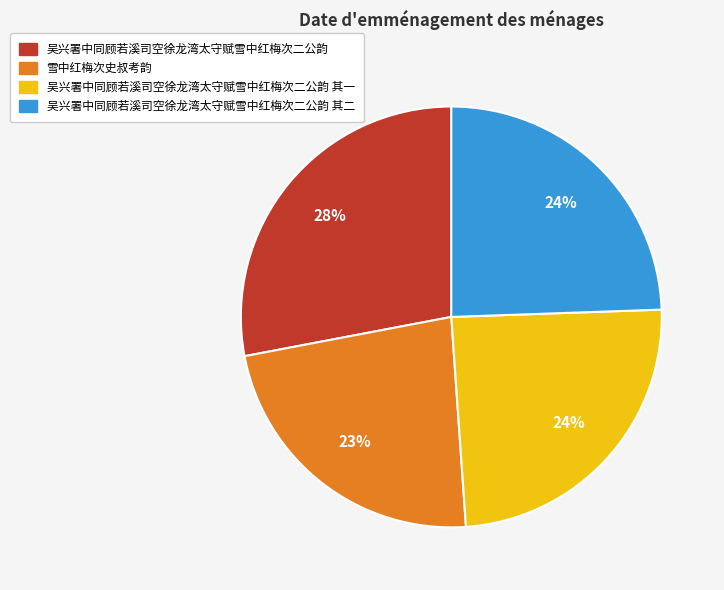

To the nearest percent, what is the average slice percentage?

25%